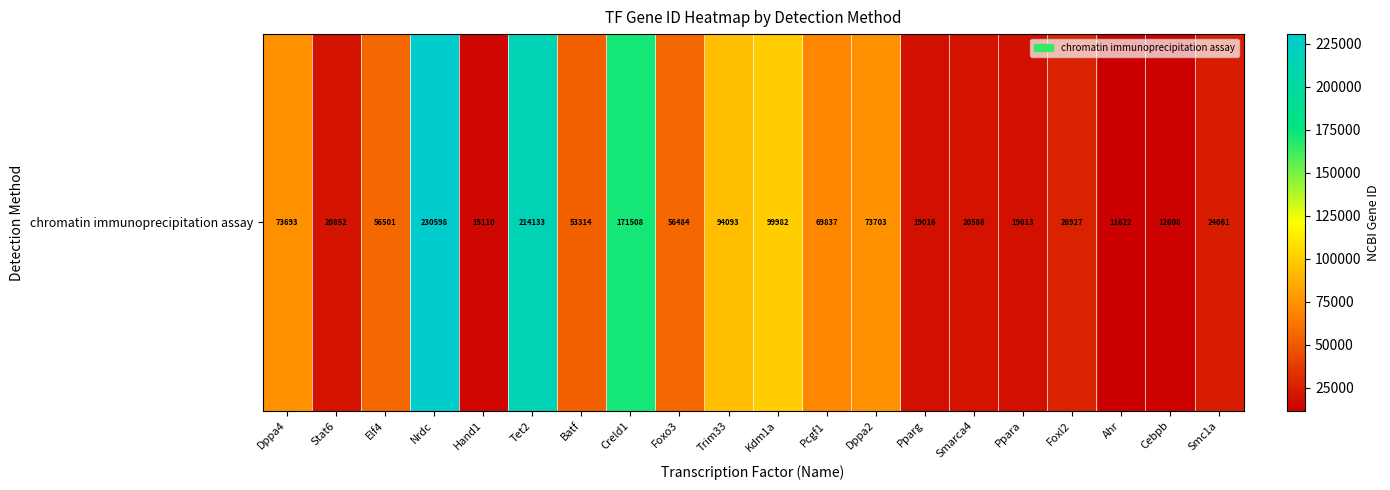

Where does the data first go above 56484?

Dppa4